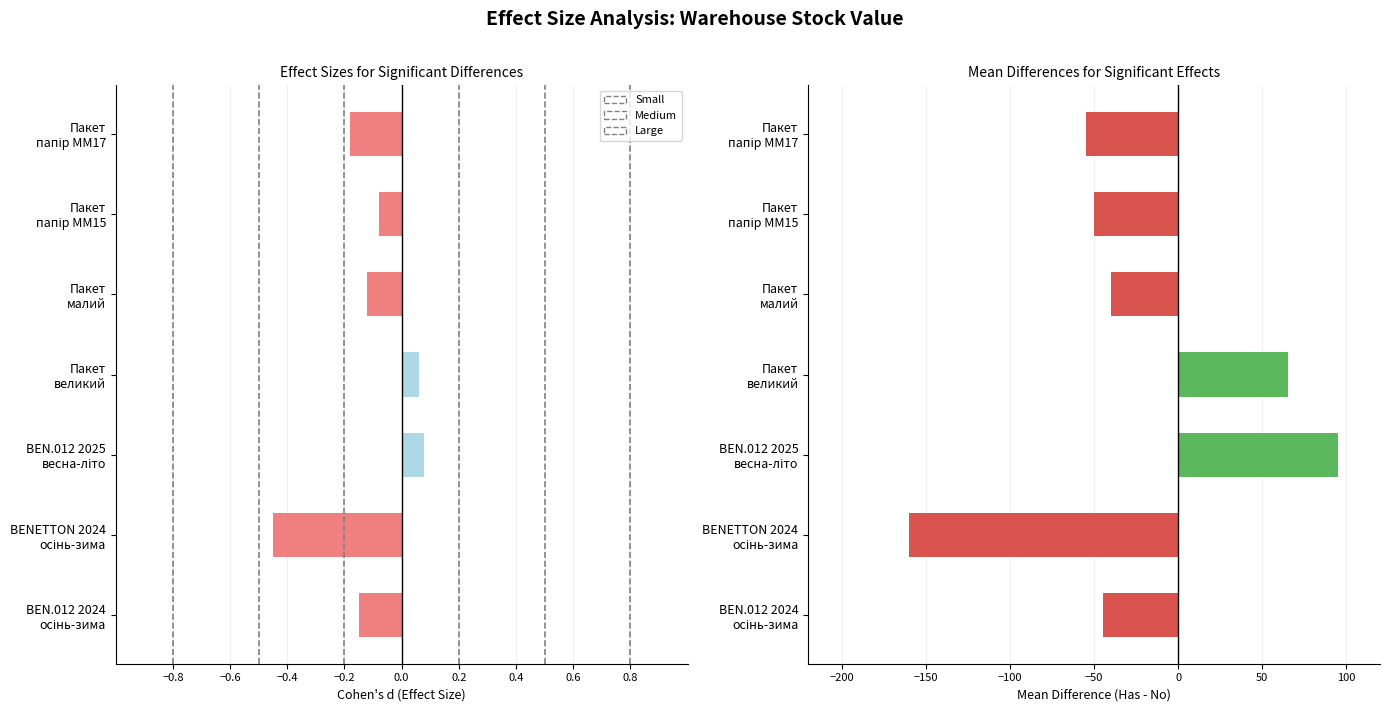

What value does the Mean Difference series have at Пакет малий?

-40.0